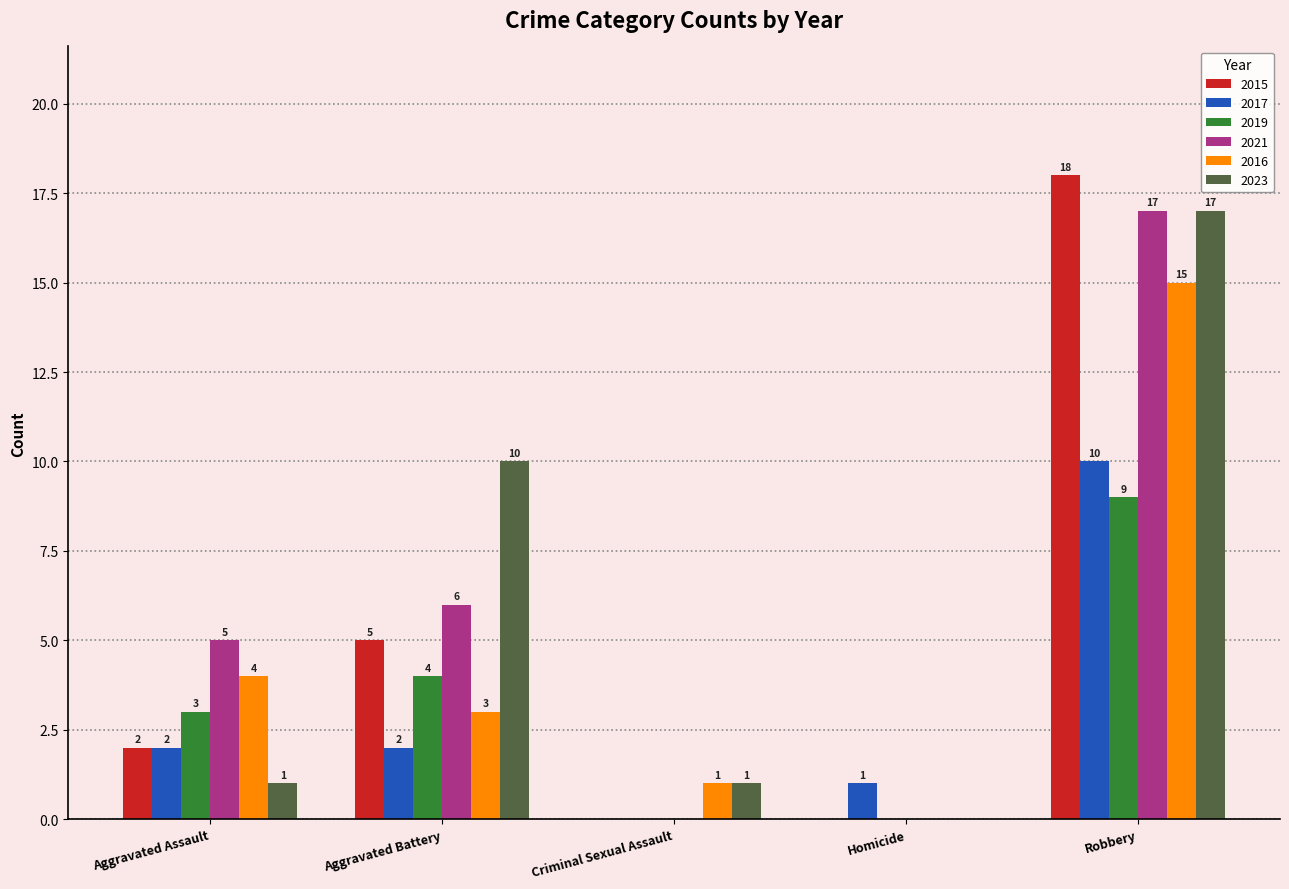

Count the number of categories in the chart.

5